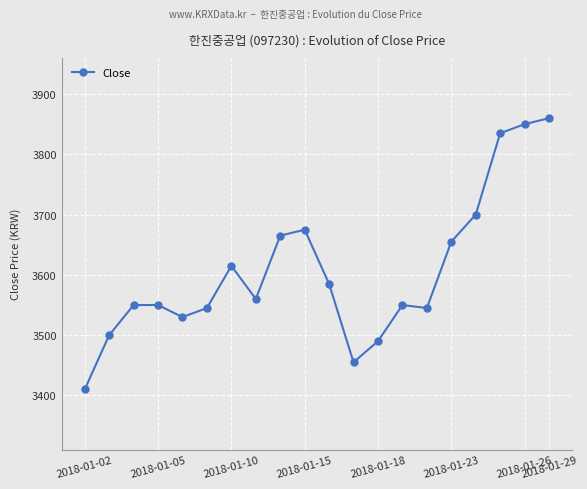

What is the sum of all values?

72125